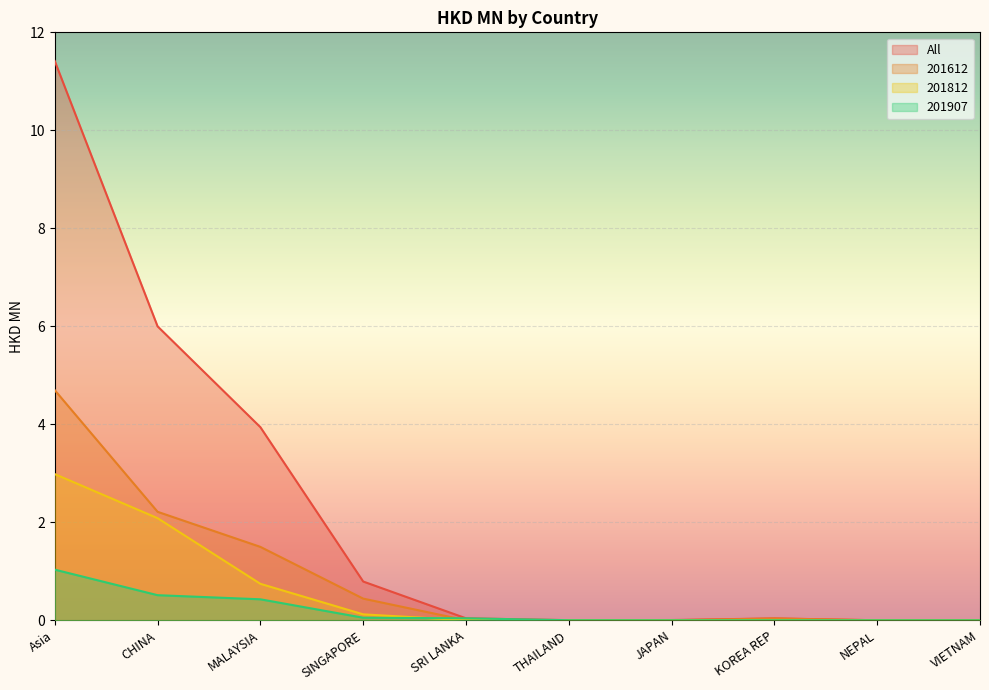

Is the value of 201907 at SINGAPORE greater than the value of All at THAILAND?

Yes